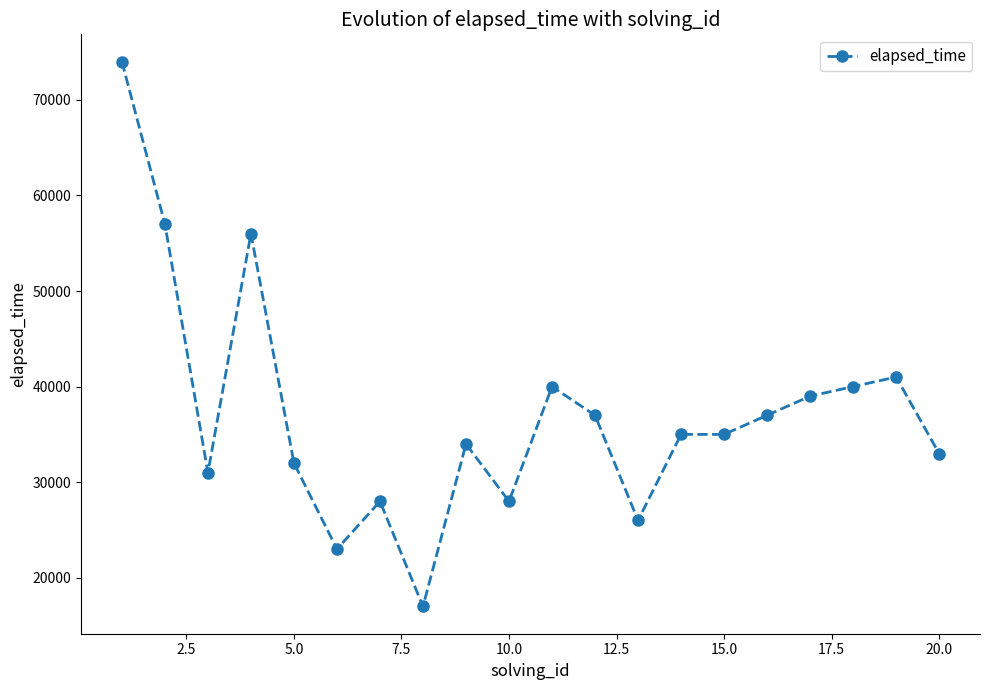

How many series are shown in this chart?

1